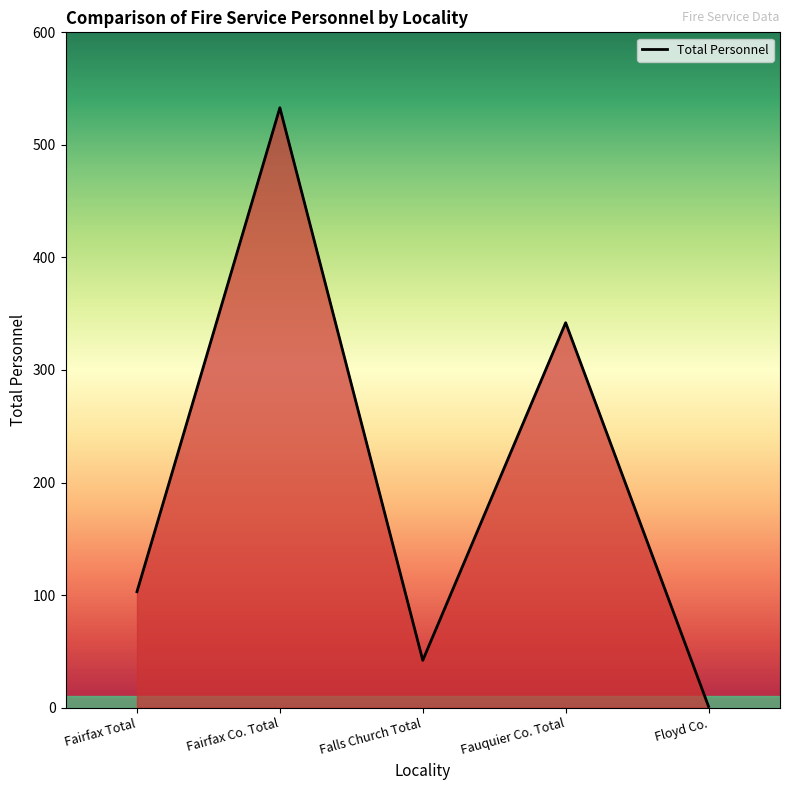

At which category does the data reach its first local peak?

Fairfax Co. Total